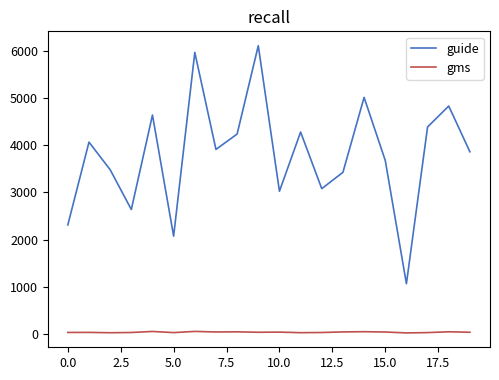

Which series has the widest spread of values?

guide